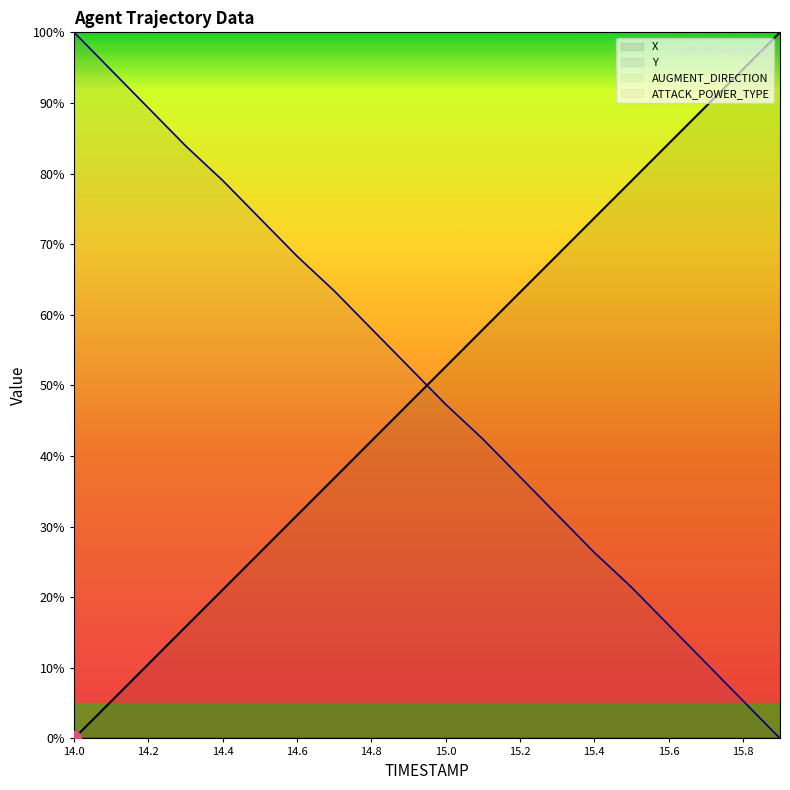

What is the average value of the Y series?

50.1